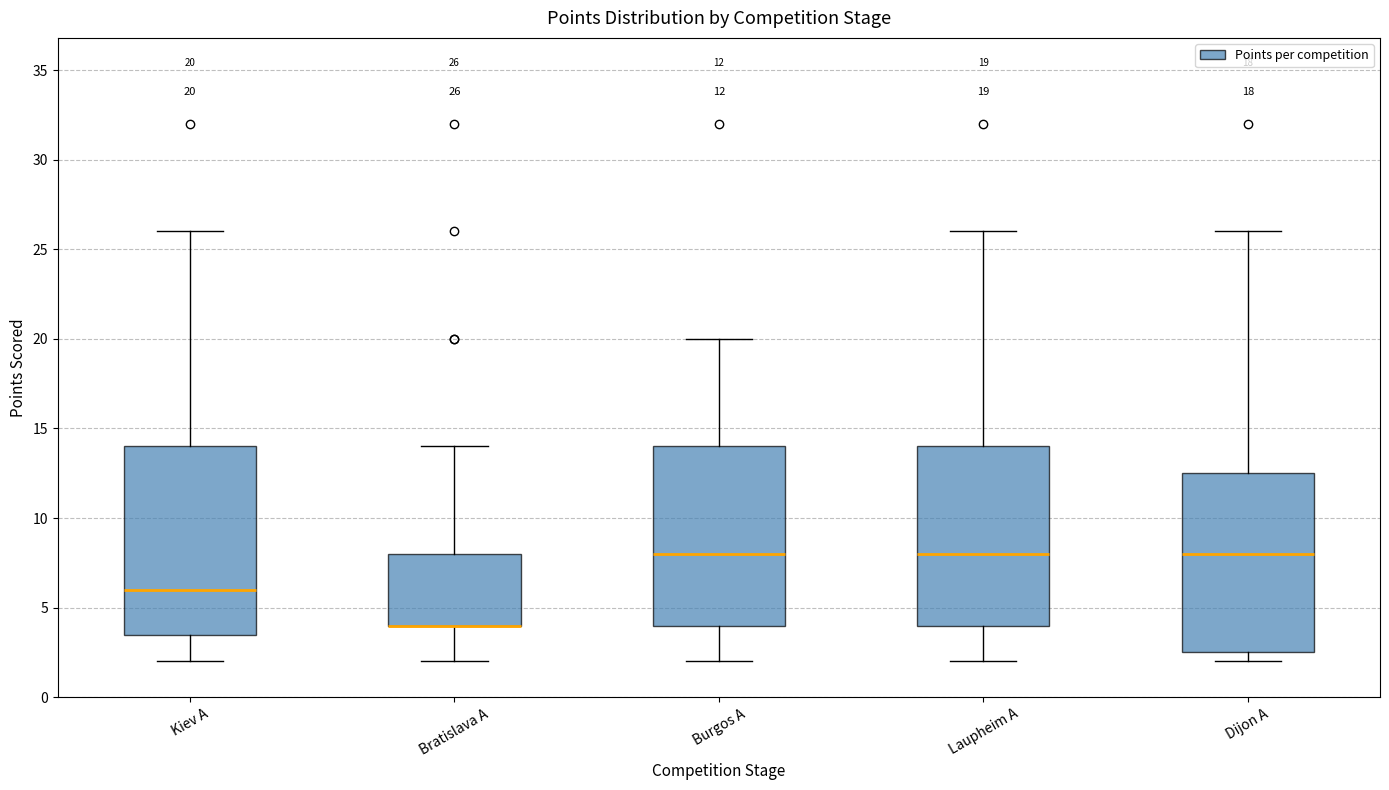

Comparing the boxes themselves (not the whiskers), which one is the tallest?

Kiev A